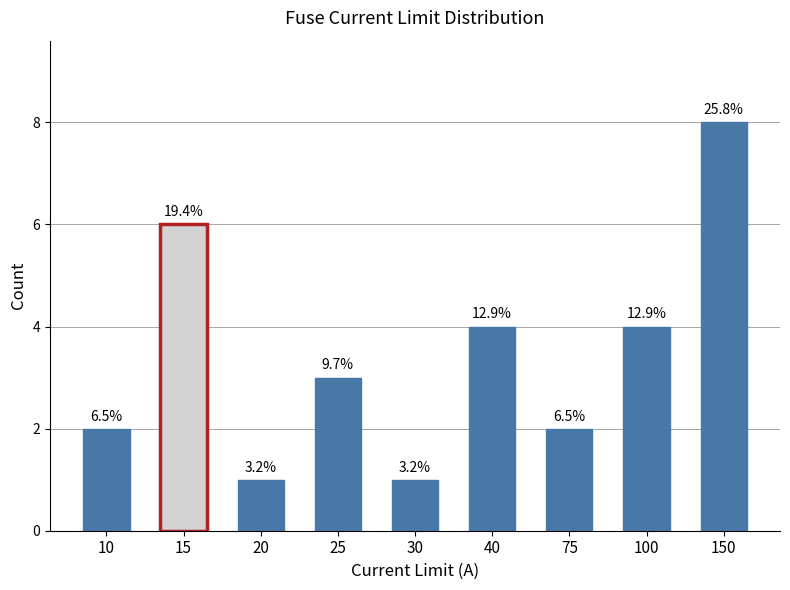

True or false: the data shows 3 at 25.

True